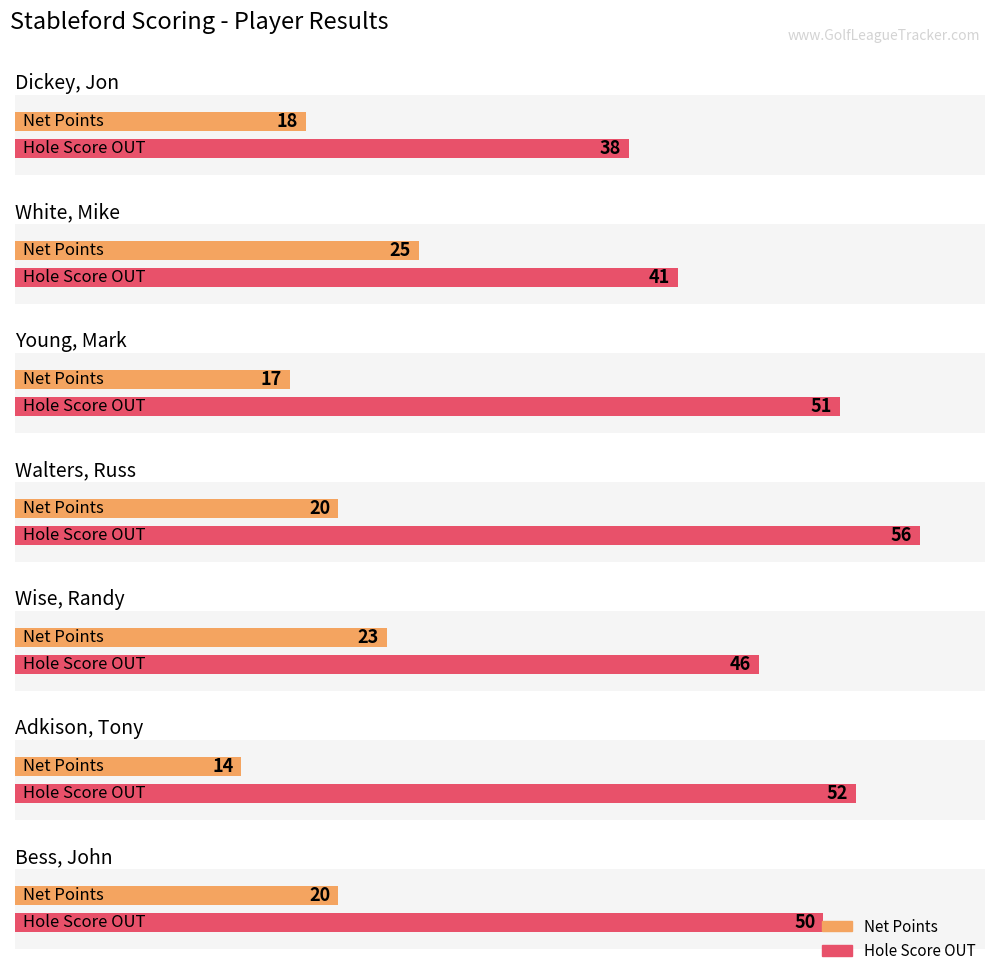

How many distinct data groups are displayed?

2